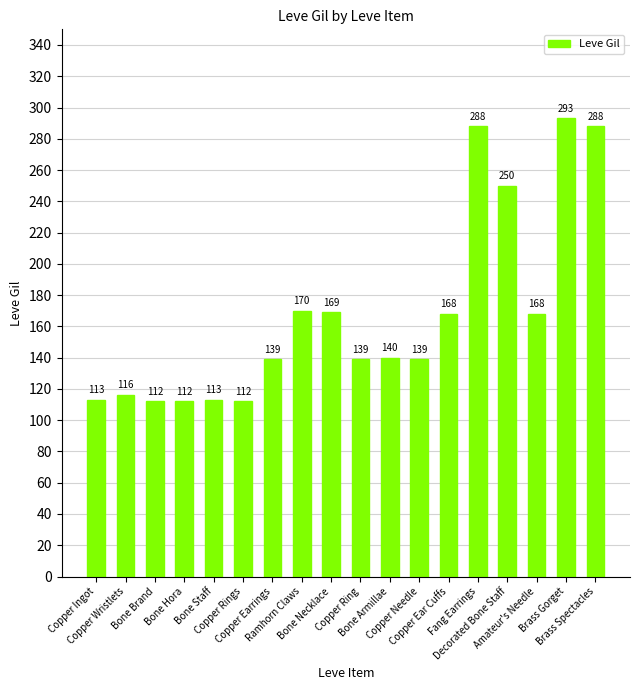

Reading right to left, extract all data points from this chart.

288	293	168	250	288	168	139	140	139	169	170	139	112	113	112	112	116	113